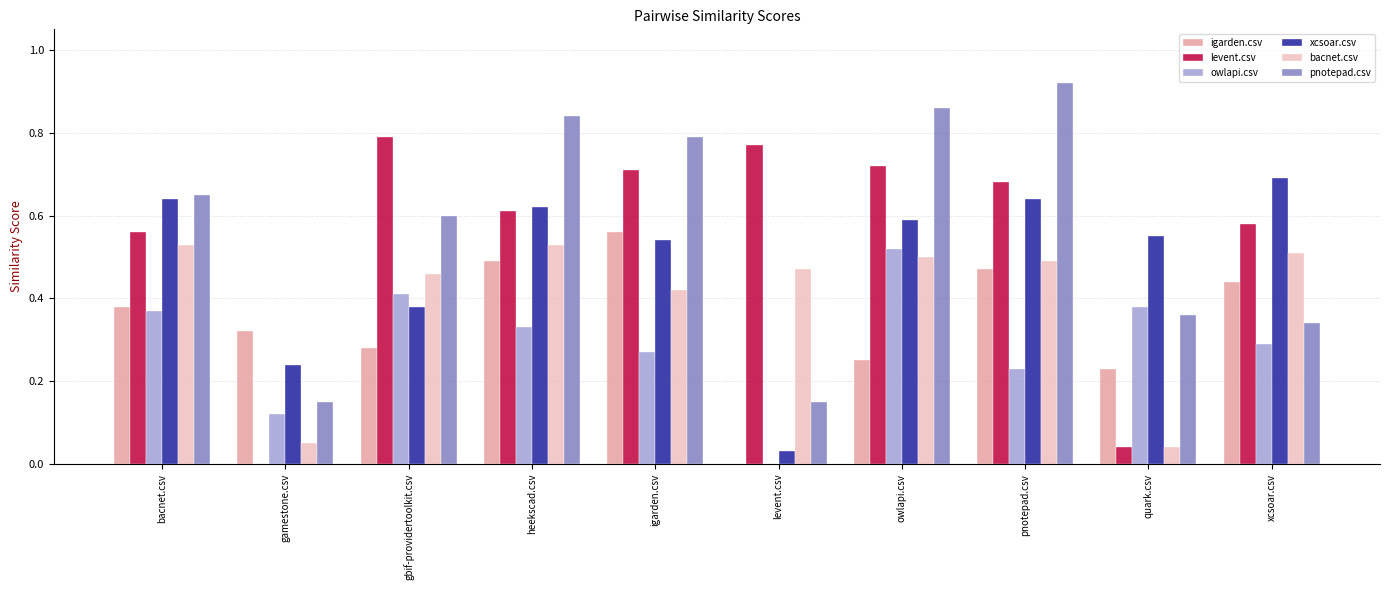

What is the sum of all bacnet.csv values?

4.0